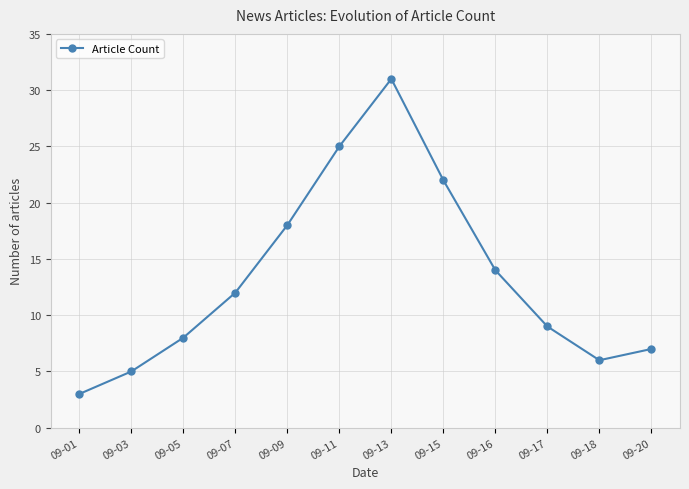

What is the greatest value displayed?

31